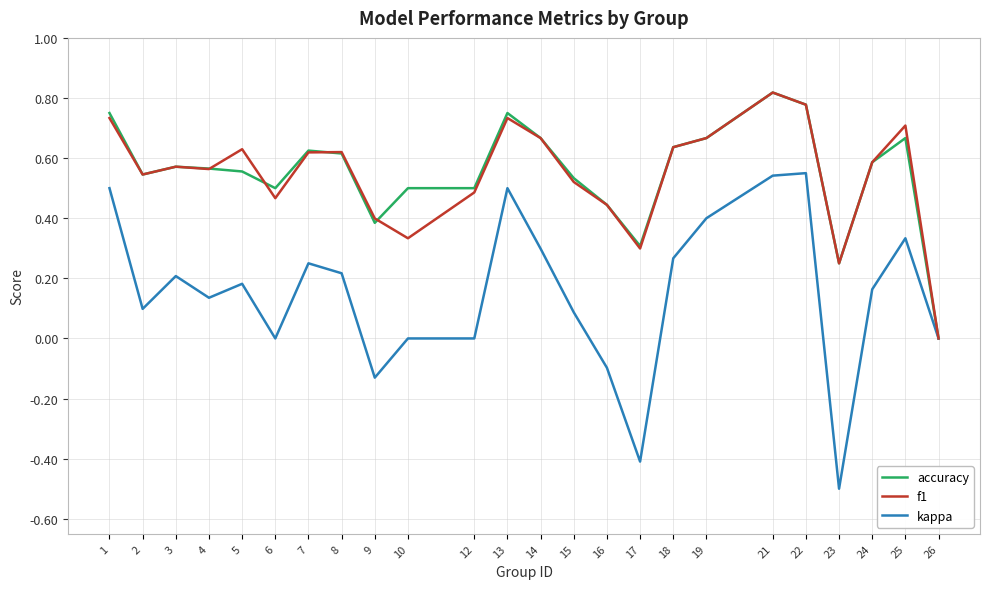

At which category is the sum across all series the highest?

21